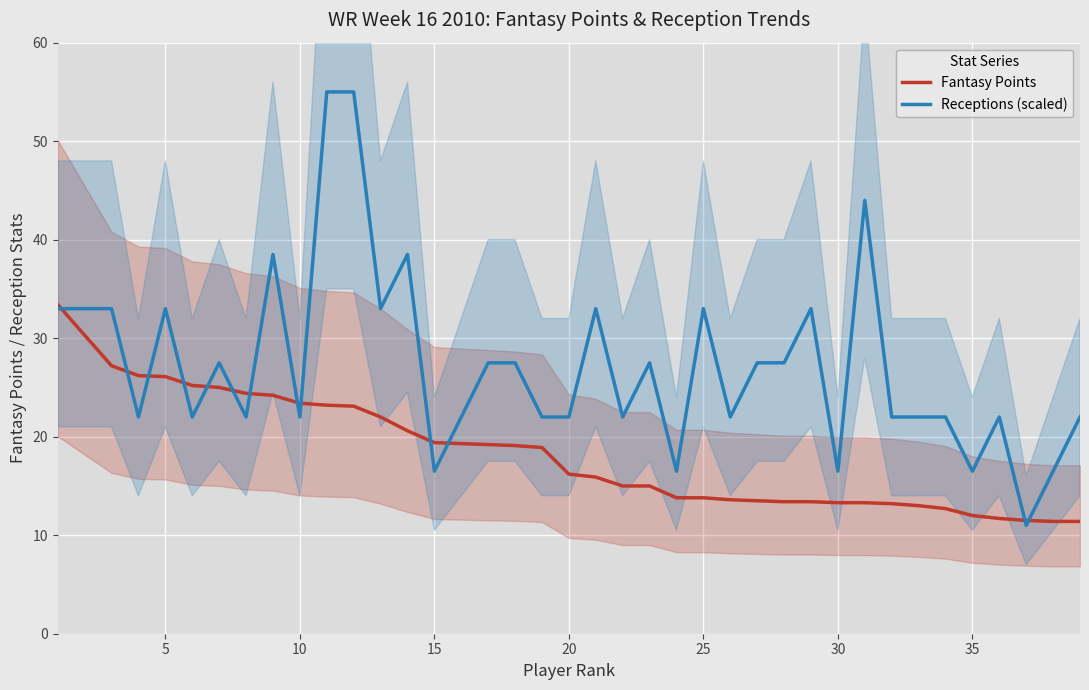

Is the value of Fantasy Points at 35 greater than the value of Receptions (scaled) at 25?

No